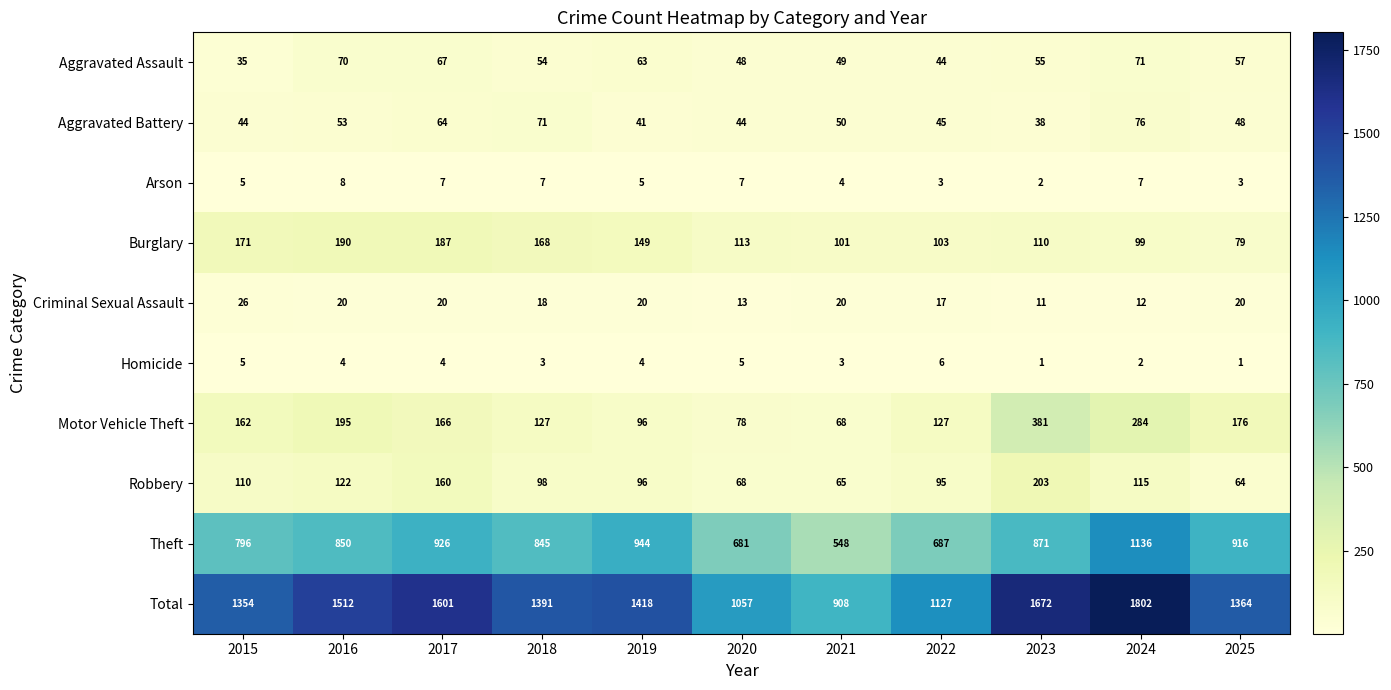

The Burglary series shows 165 at 2022. True or false?

False